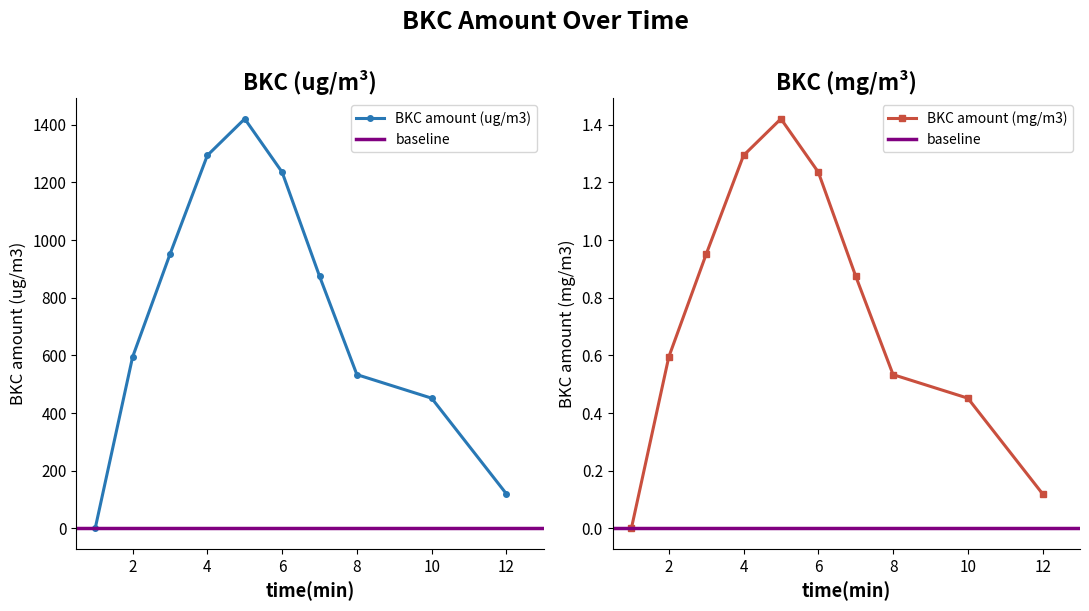

What is the value of the BKC amount (mg/m3) point at the 6th from the left?

1.2